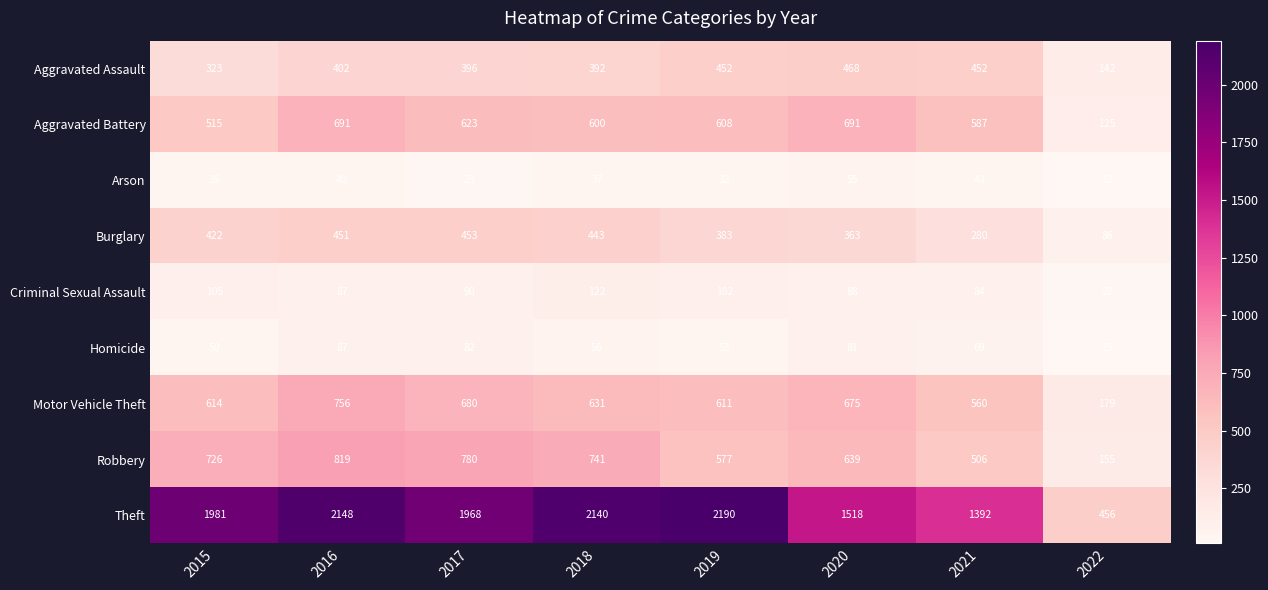

At which label does Aggravated Battery first exceed 608?

2016